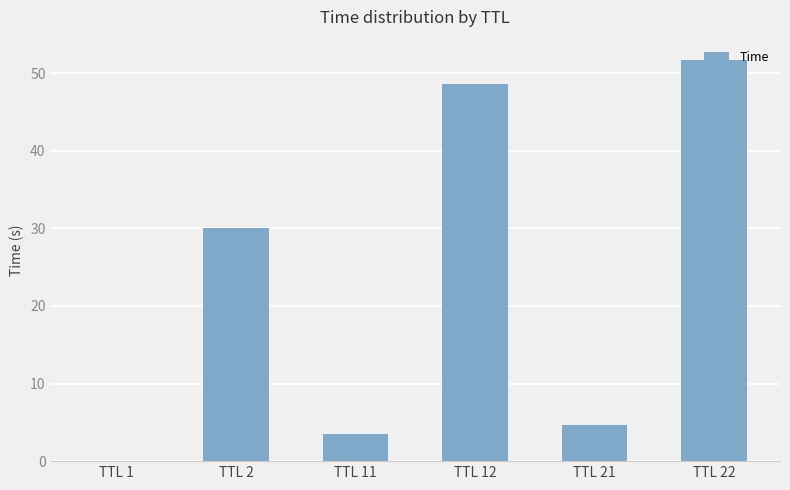

Where is the data nearest to the value 25?

TTL 2